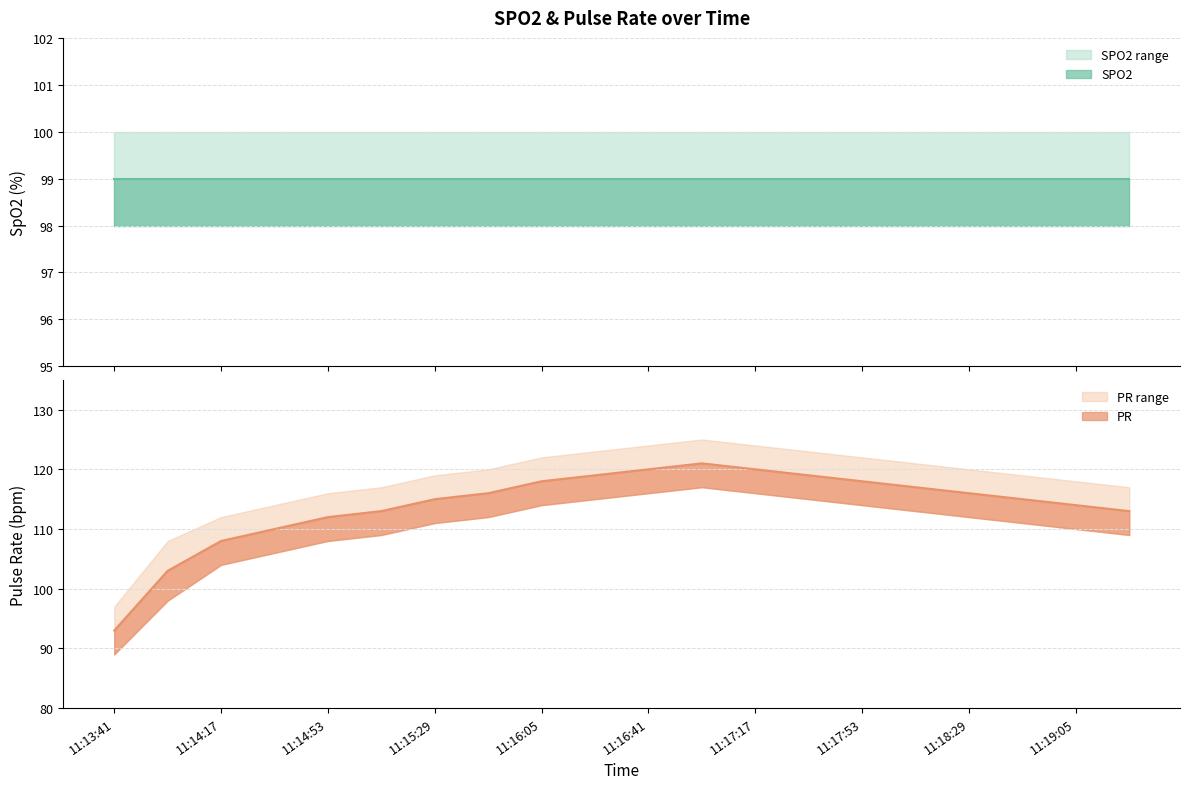

What value does the data have at 11:14:17?

108